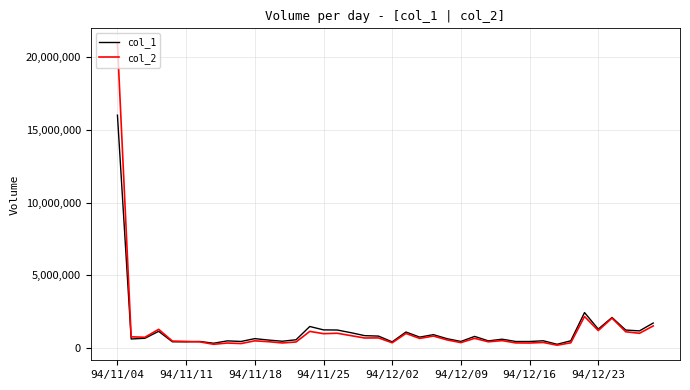

How many lines are shown in the chart?

2